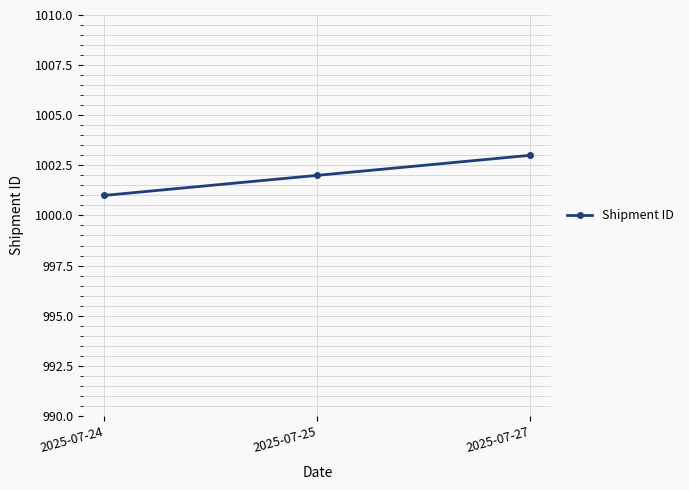

What is the minimum value shown in the chart?

1001